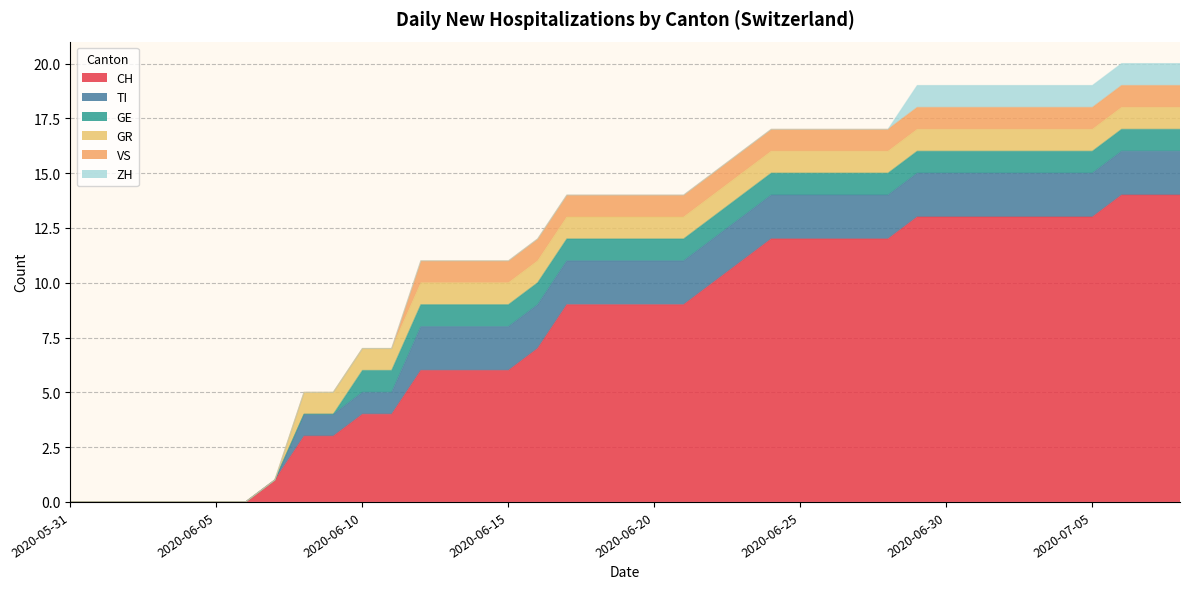

How many data points does each series have?

39